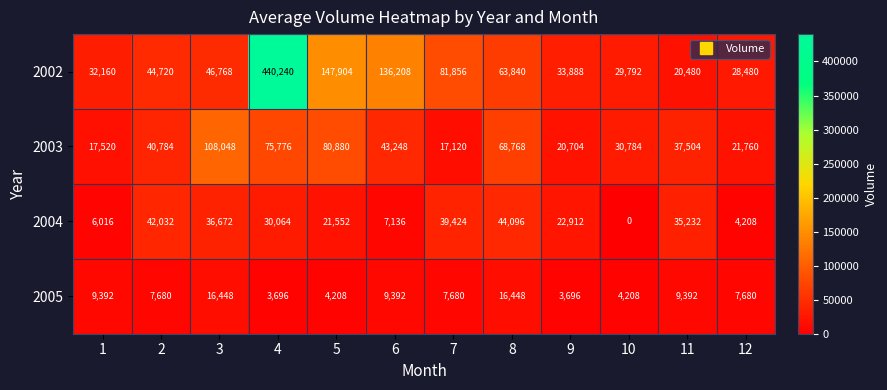

At 6, list the series in order from smallest to largest.

2004, 2005, 2003, 2002